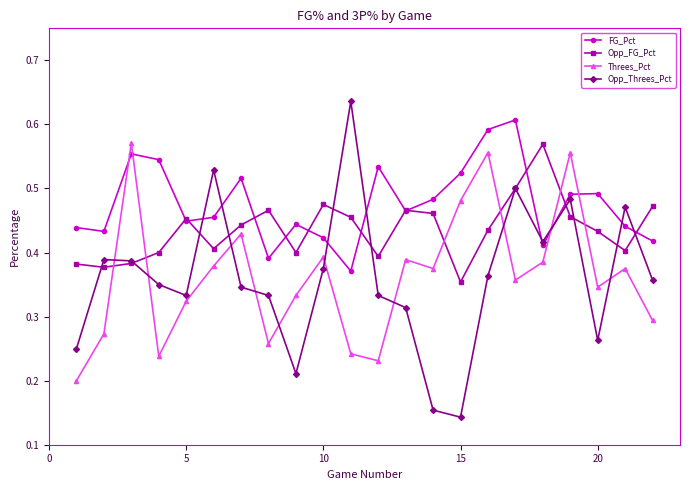

Which series has the largest total across all categories?

FG_Pct